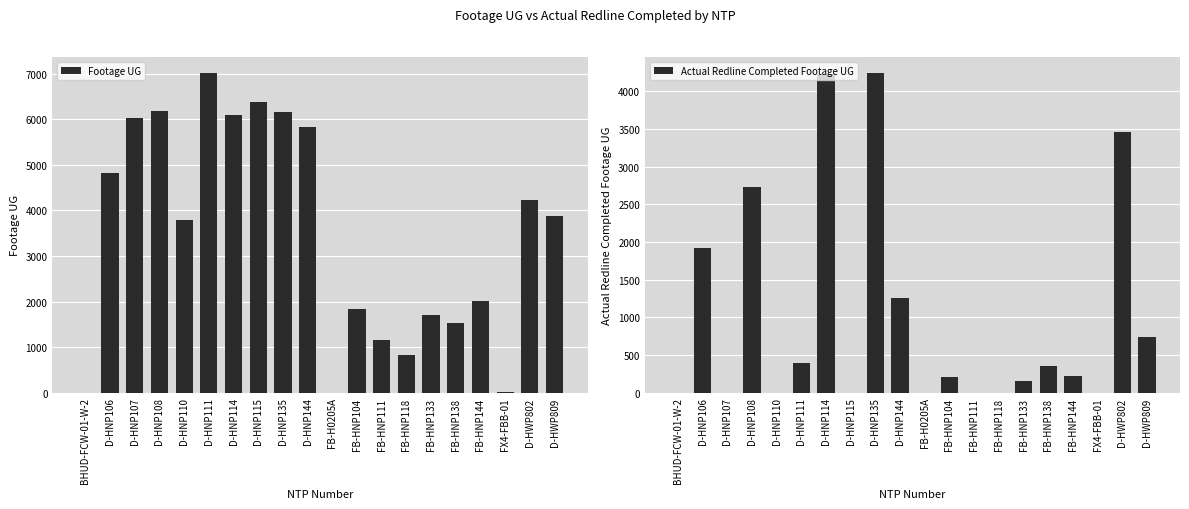

Between BHUD-FCW-01-W-2 and D-HWP802, which series saw the biggest shift?

Footage UG